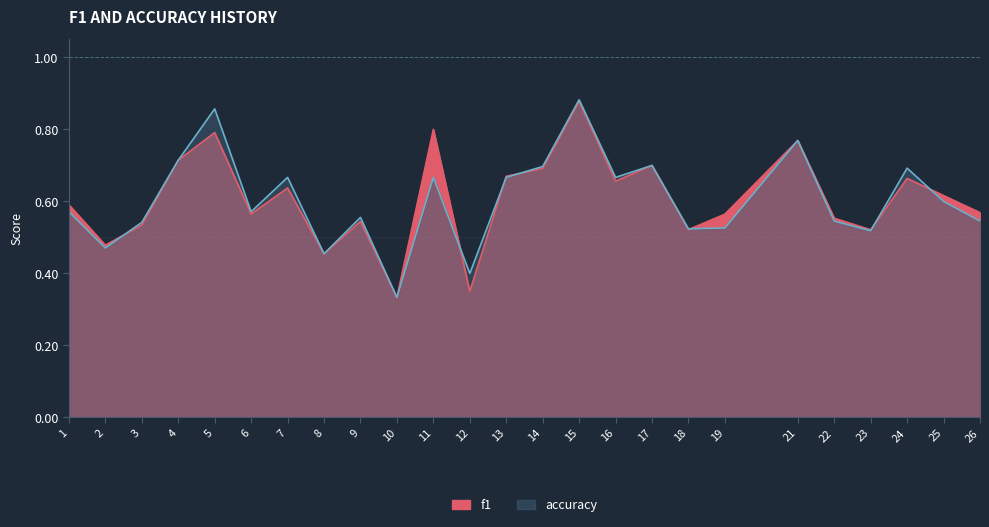

Reading left to right, transcribe all the data shown in this chart.

f1: 0.6	0.5	0.5	0.7	0.8	0.6	0.6	0.5	0.5	0.3	0.8	0.3	0.7	0.7	0.9	0.7	0.7	0.5	0.6	0.8	0.6	0.5	0.7	0.6	0.6
accuracy: 0.6	0.5	0.5	0.7	0.9	0.6	0.7	0.5	0.6	0.3	0.7	0.4	0.7	0.7	0.9	0.7	0.7	0.5	0.5	0.8	0.5	0.5	0.7	0.6	0.5